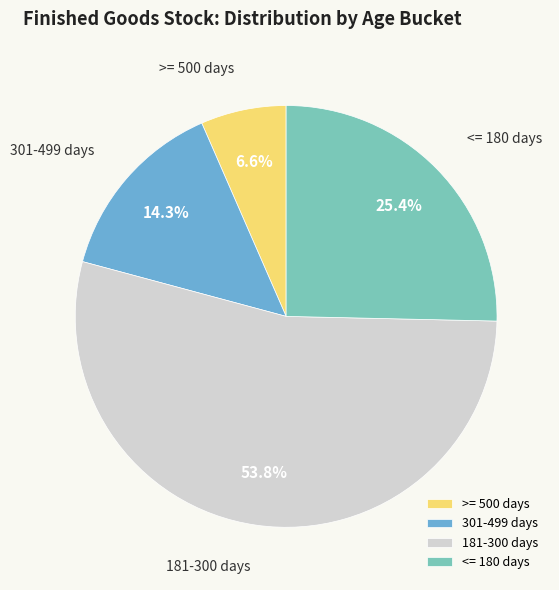

How many segments does this pie chart have?

4